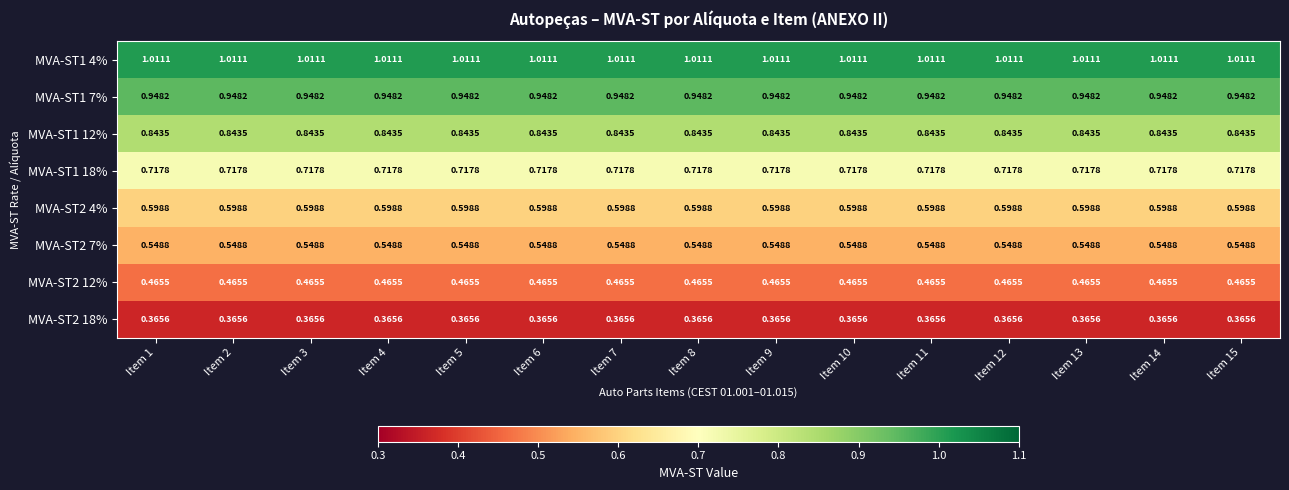

Is the value of MVA-ST2 7% at Item 1 greater than the value of MVA-ST1 7% at Item 5?

No